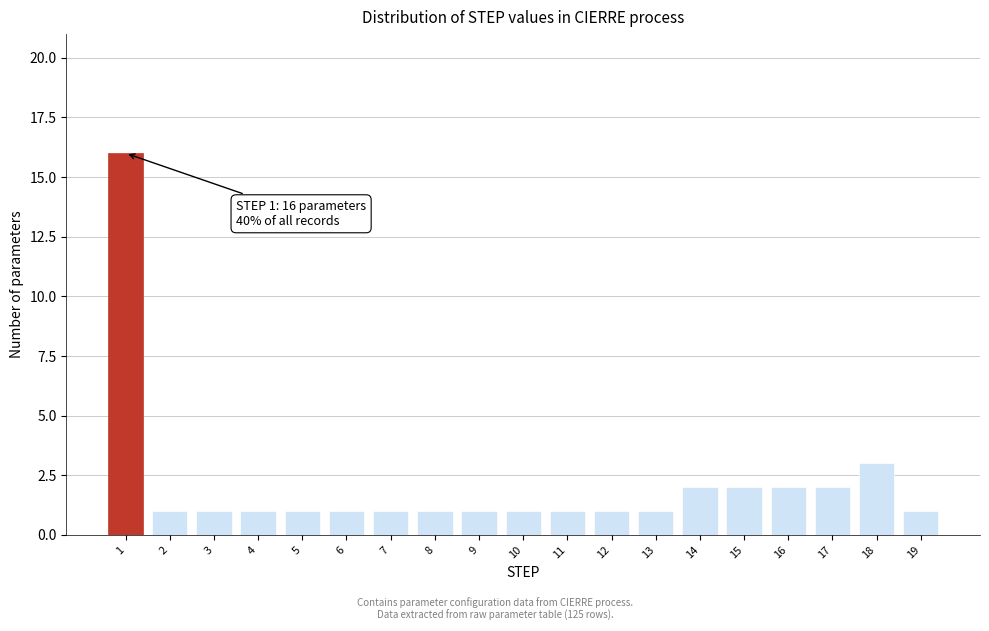

Reading left to right, what are all the values shown in this chart?

1=16	2=1	3=1	4=1	5=1	6=1	7=1	8=1	9=1	10=1	11=1	12=1	13=1	14=2	15=2	16=2	17=2	18=3	19=1